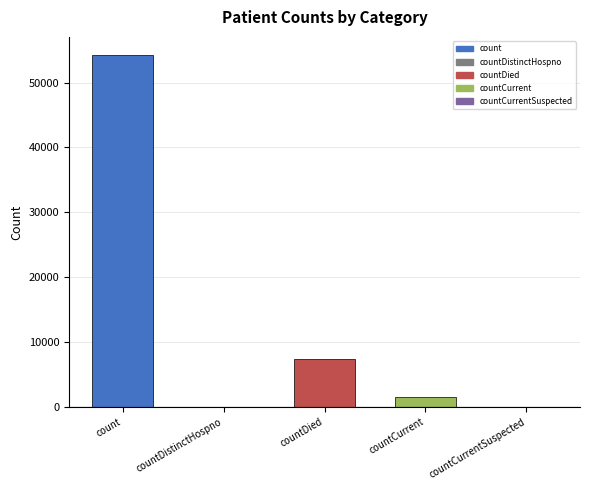

What is the greatest value displayed?

54314